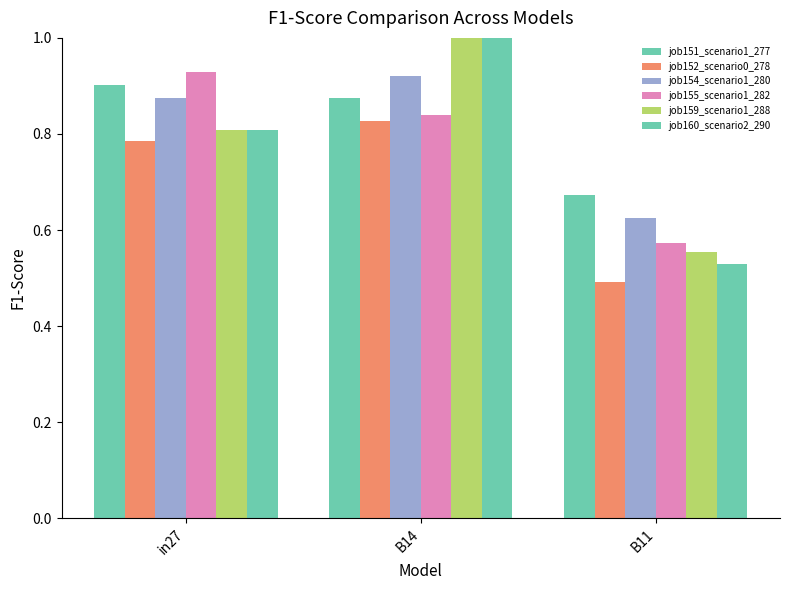

Which series changed the most between in27 and B14?

job160_scenario2_290